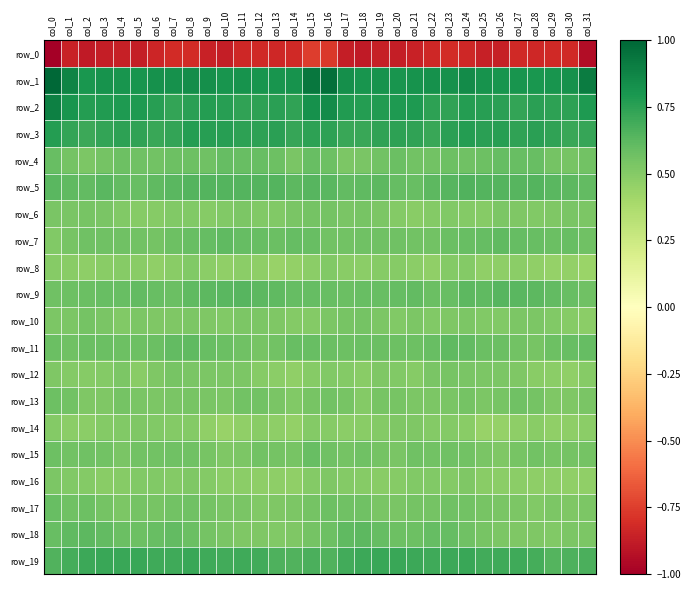

What is the sum of the row_17 values at col_3 and col_28?

1.1